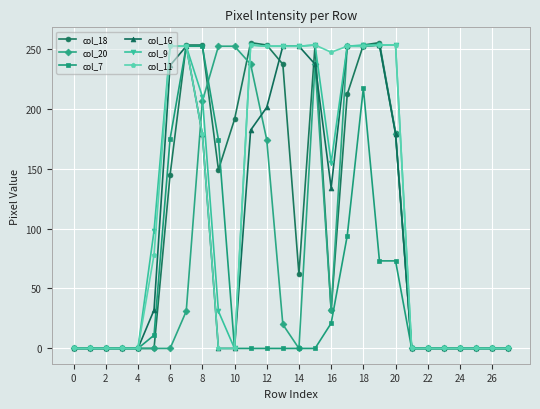

Which series has the widest spread of values?

col_18